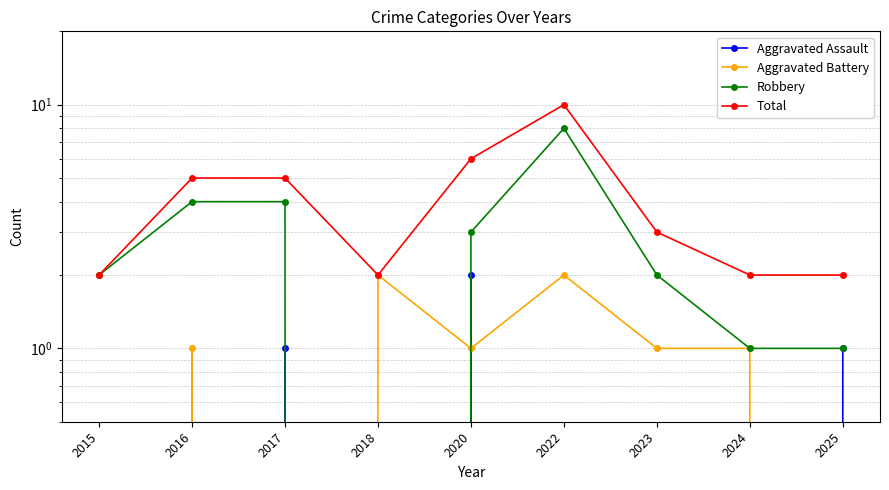

True or false: Total and Aggravated Assault intersect in this chart.

False